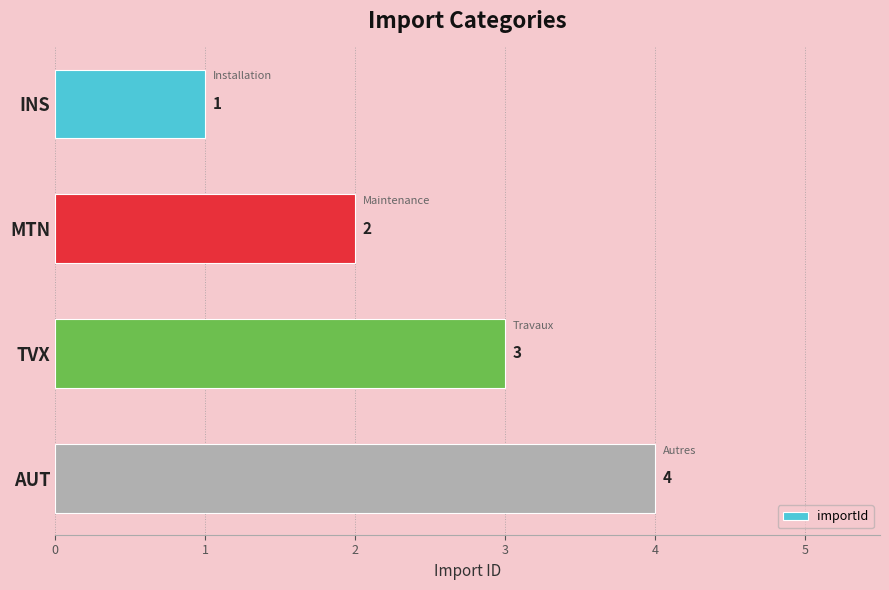

Which label corresponds to the largest value in the chart?

AUT